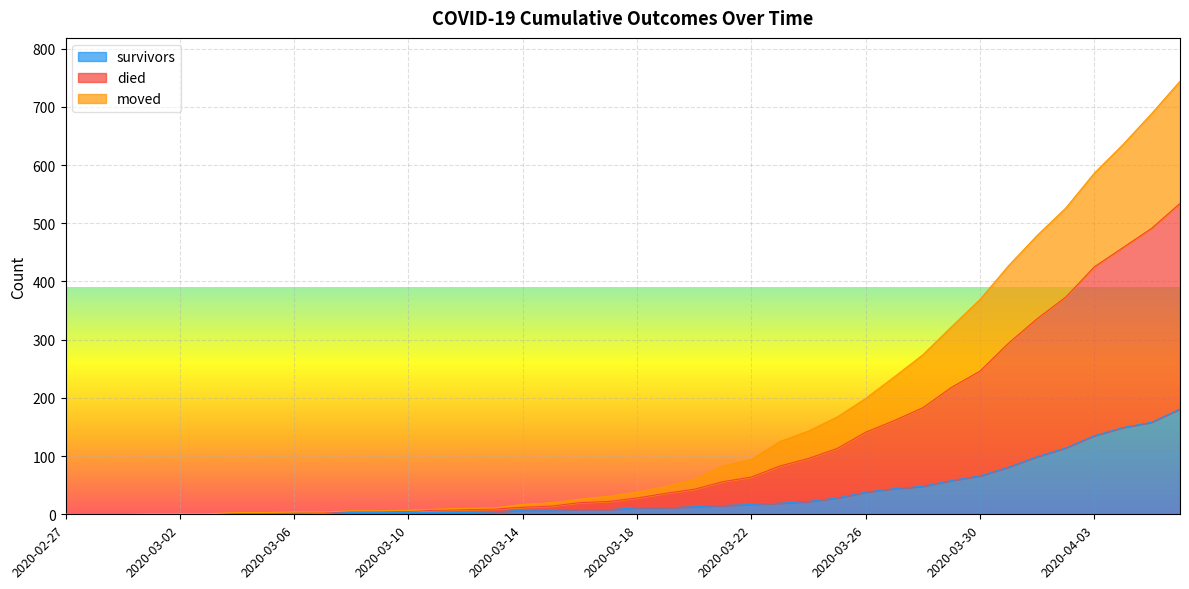

Does the chart display data point markers on the line(s)?

No